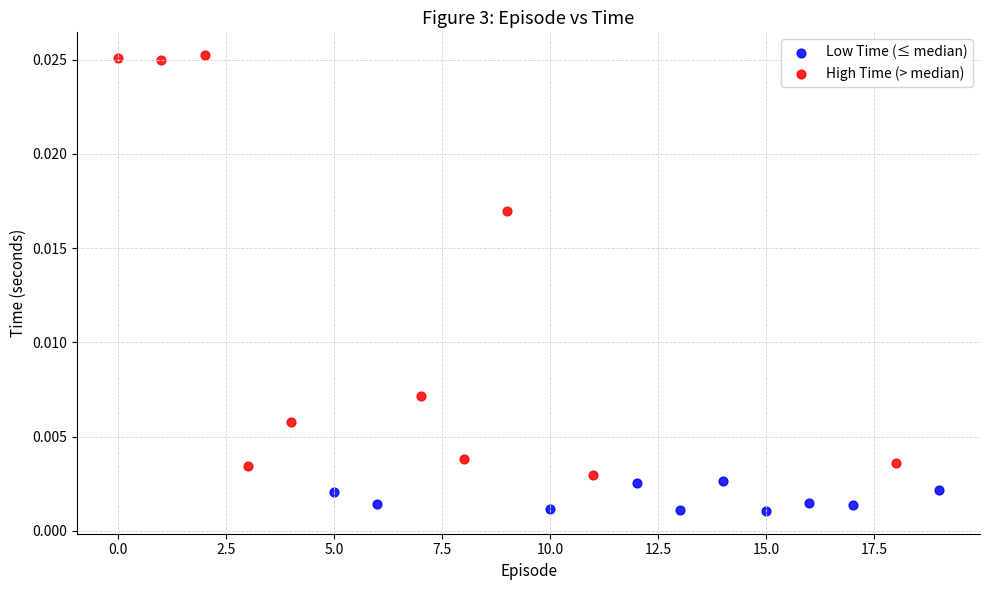

Which series reaches the maximum Y coordinate?

High Time (> median)